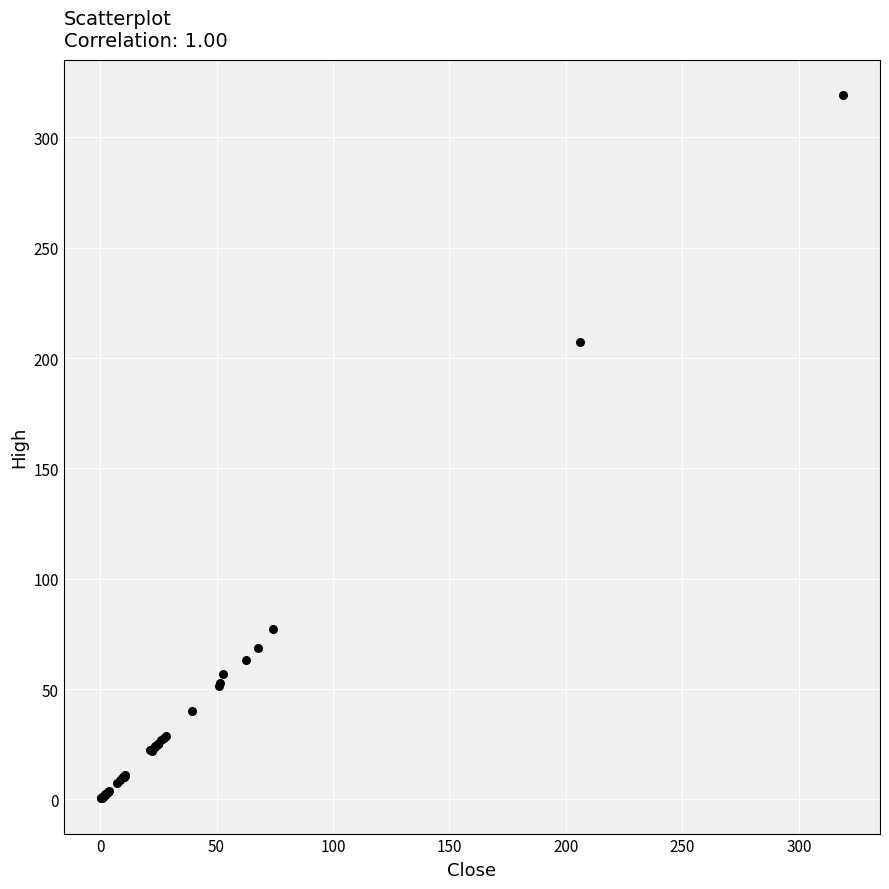

What Y value in the scatter plot is closest to 159?

207.2